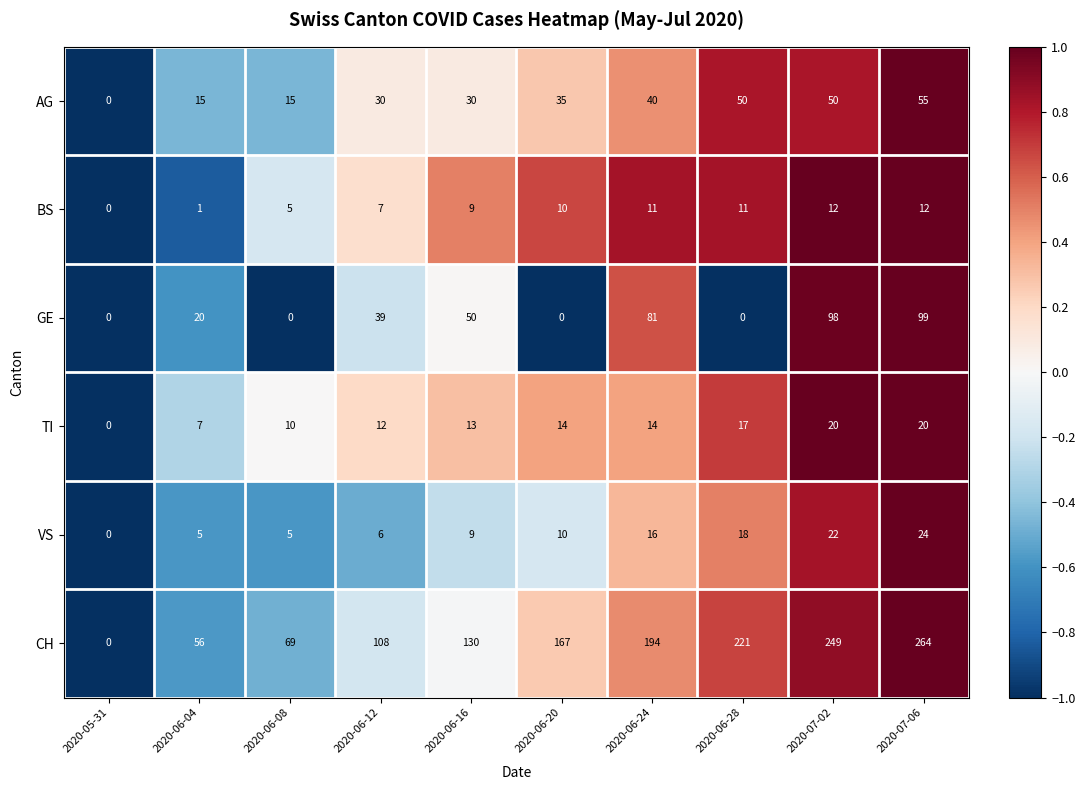

The value of VS at 2020-06-28 is 9. True or false?

False